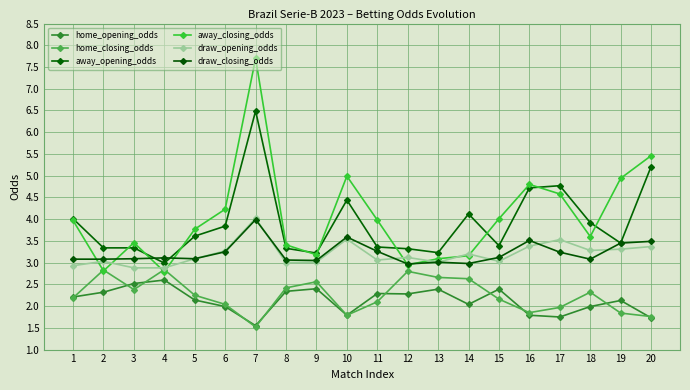

The draw_closing_odds series shows 3.0 at 12. True or false?

True